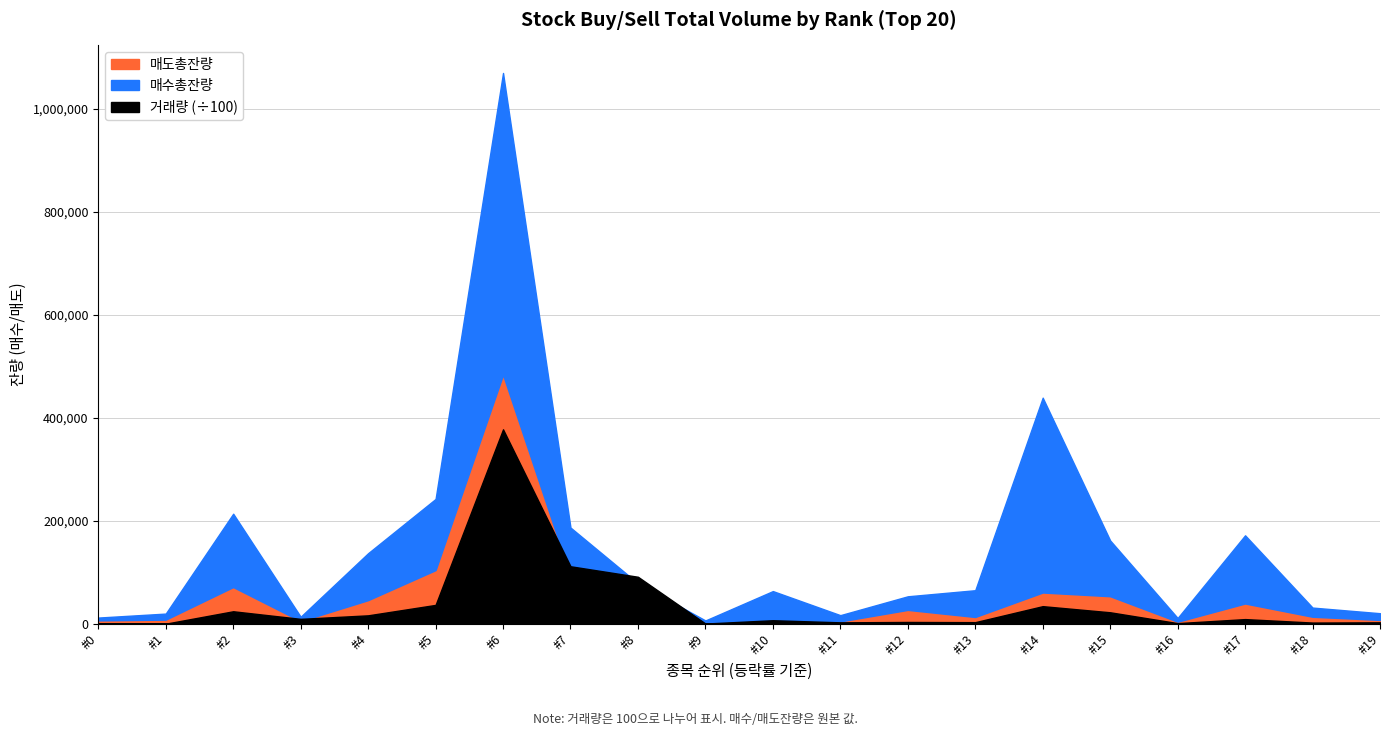

Which has a higher value, 3 or 9?

3